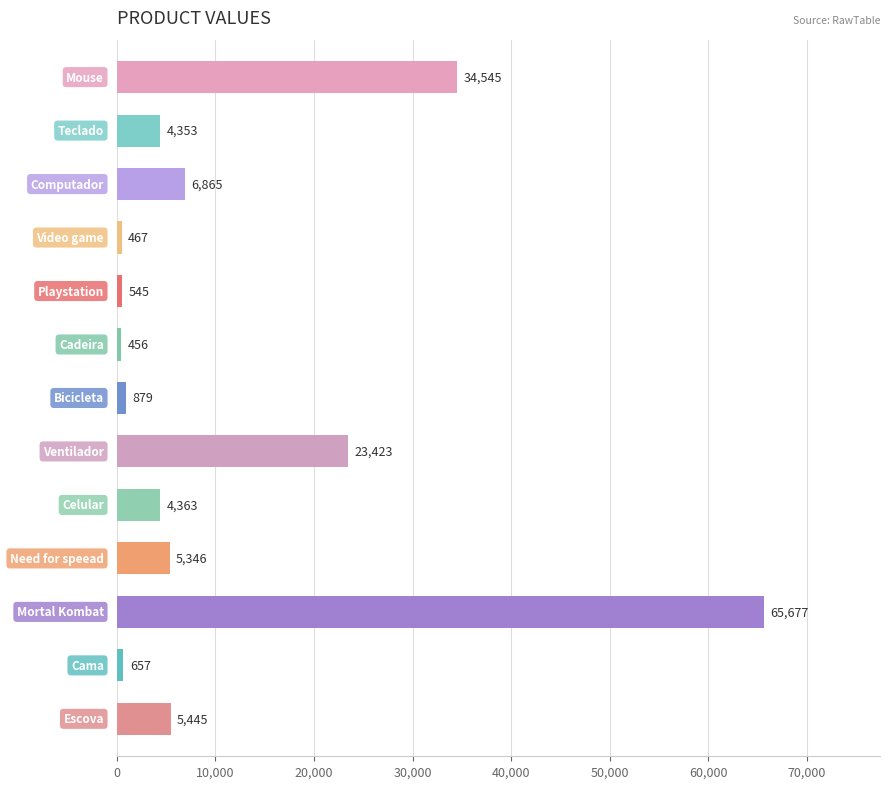

What is the value of the 11th bar from the top?

65677